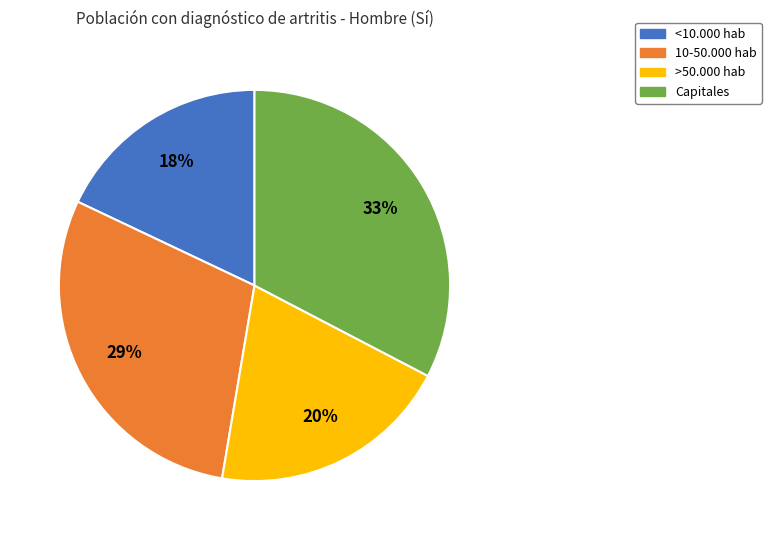

Is there a majority slice in this chart?

No